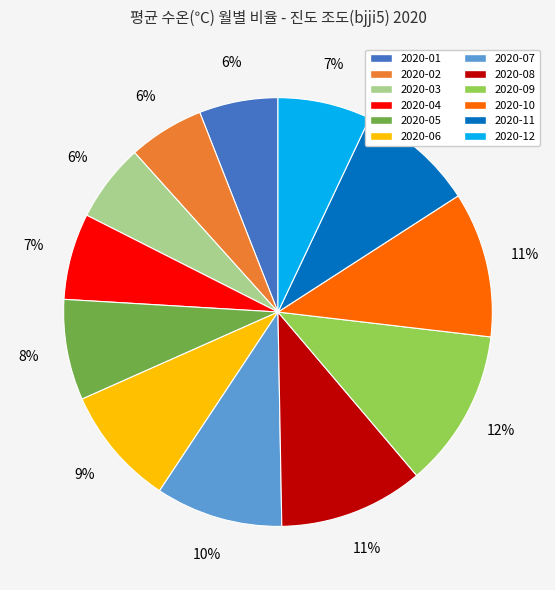

To the nearest percent, what is the combined percentage of 2020-05 and 2020-09?

20%